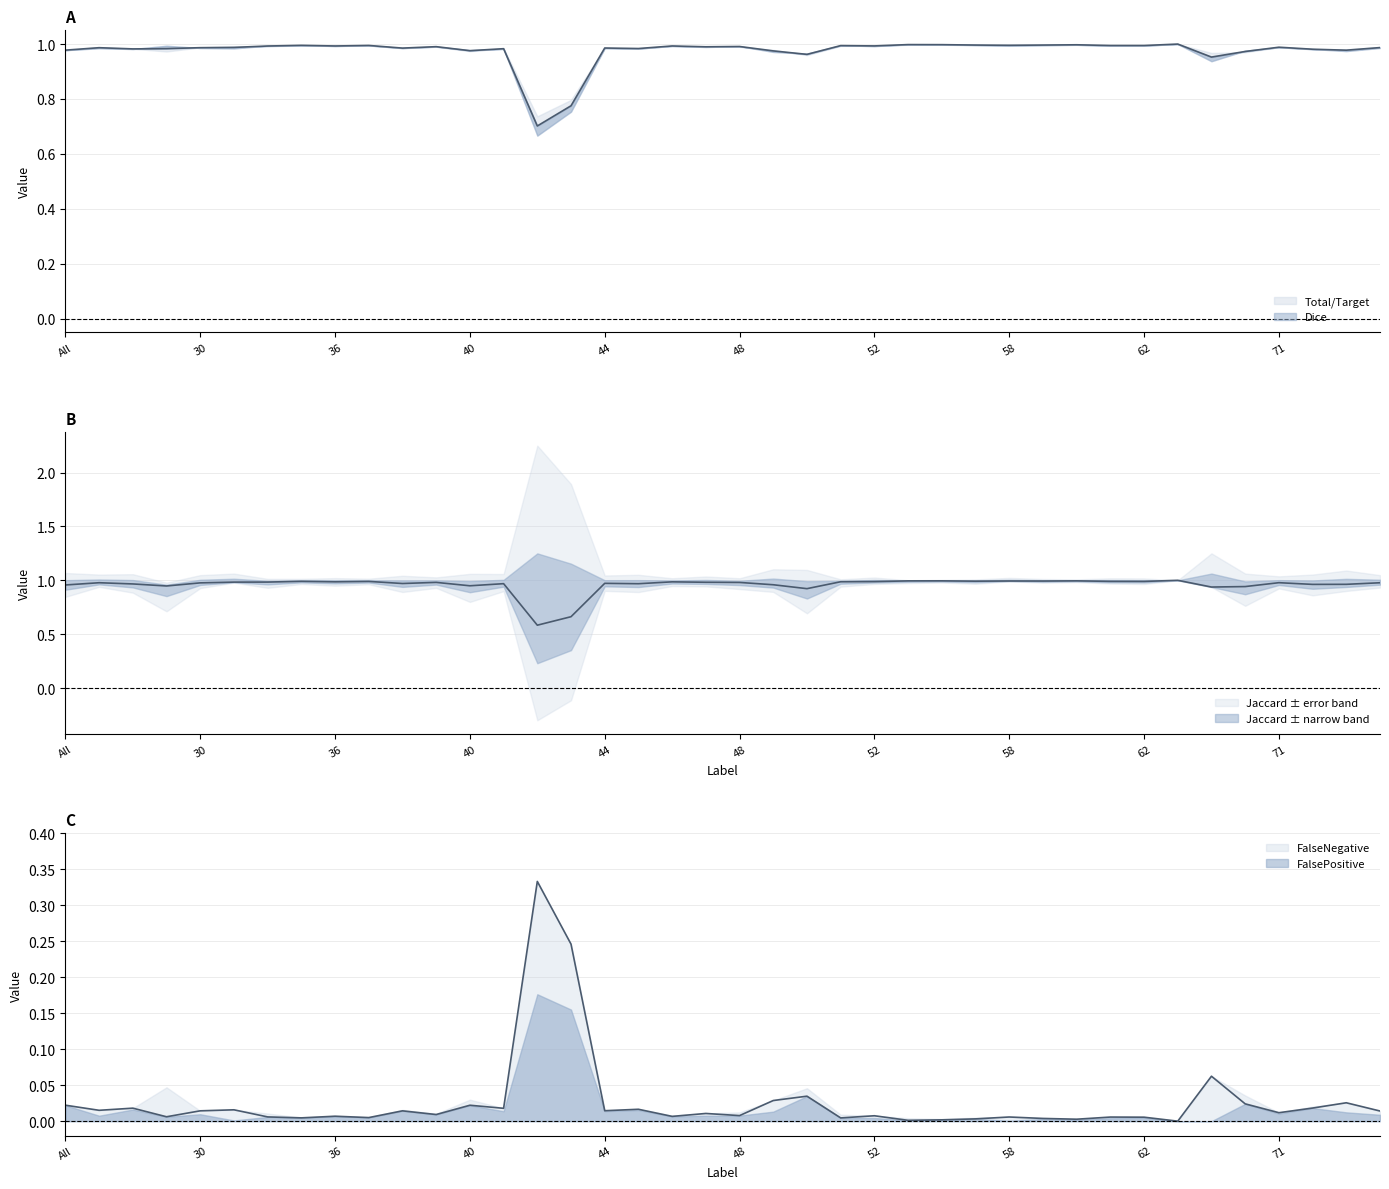

Which category has the highest value across all series?

63